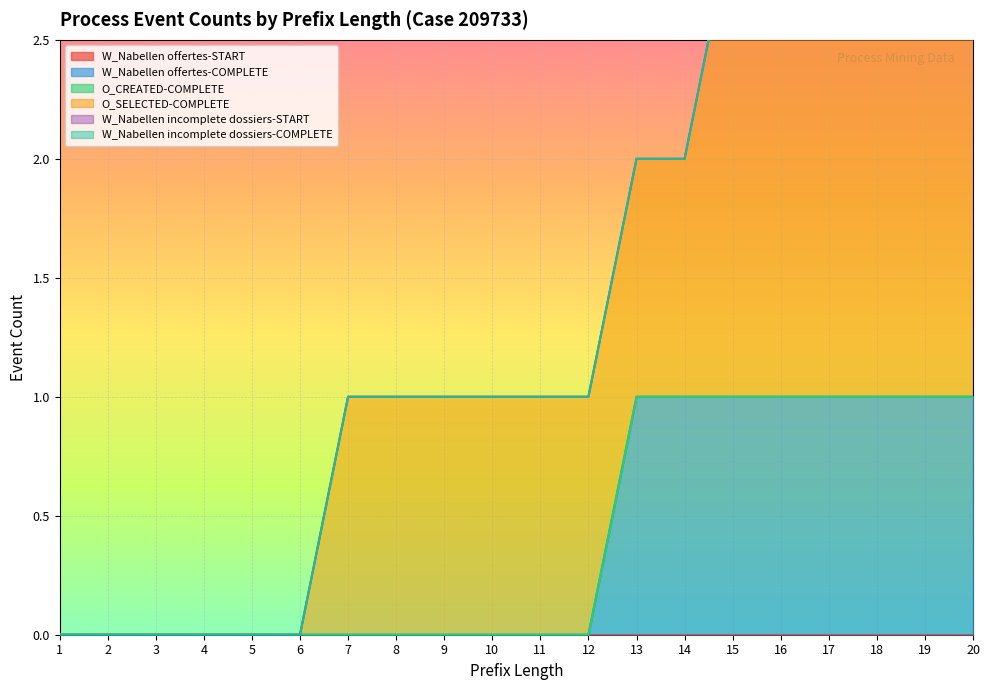

True or false: W_Nabellen incomplete dossiers-COMPLETE and O_CREATED-COMPLETE intersect in this chart.

False